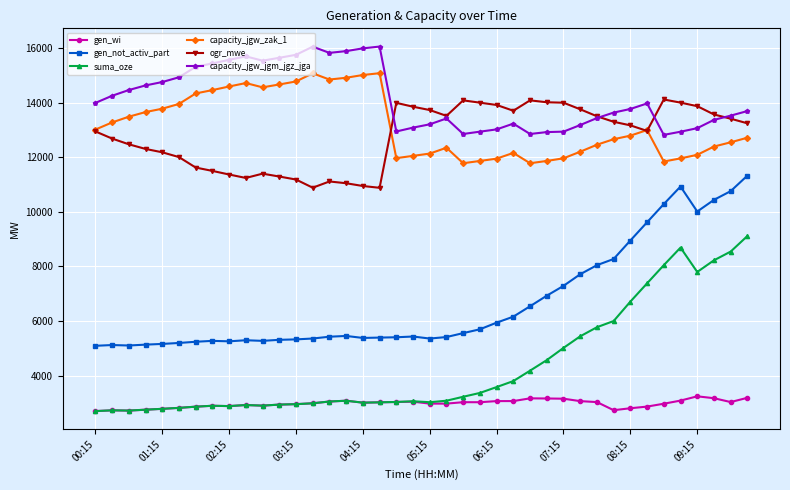

What is the minimum value for capacity_jgw_jgm_jgz_jga?

12818